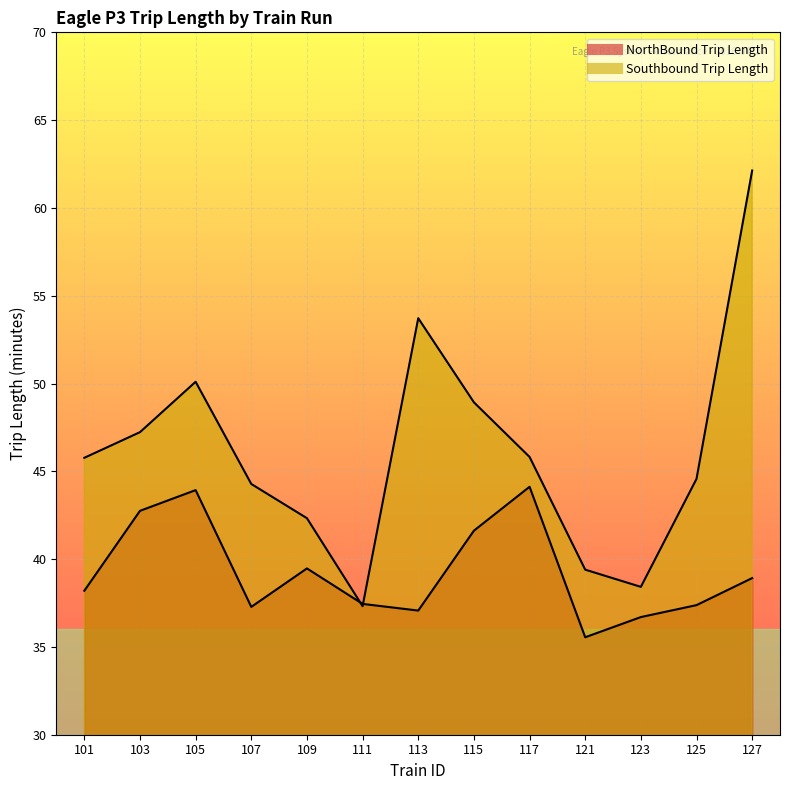

In Southbound Trip Length, how many points are higher than both neighbors (excluding endpoints)?

2